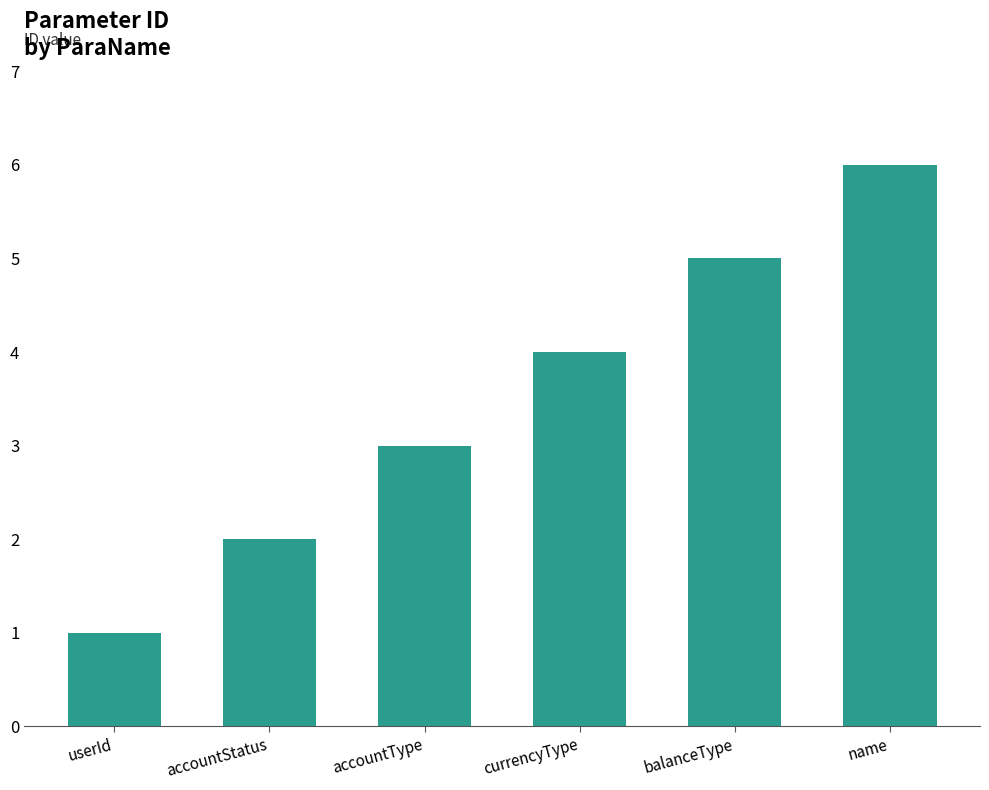

What is the change in value from balanceType to name?

+1